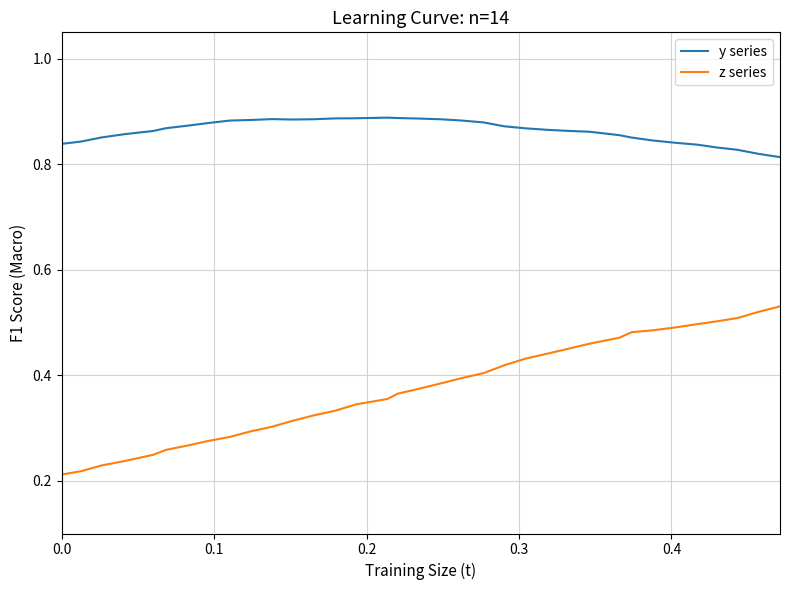

Which series has the largest total across all categories?

y series